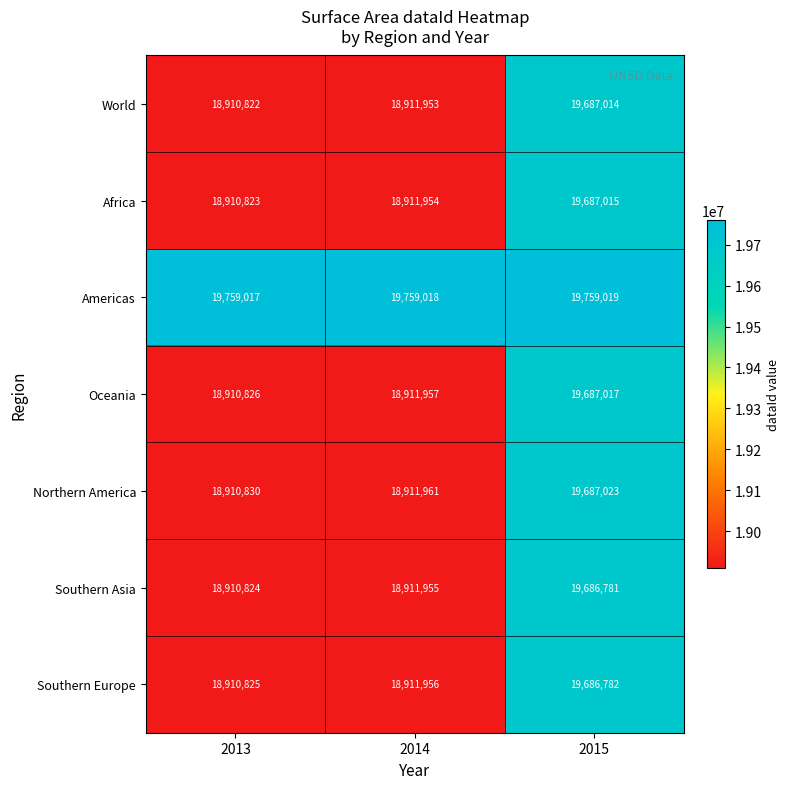

Where is Southern Europe nearest to the value 19298803?

2014